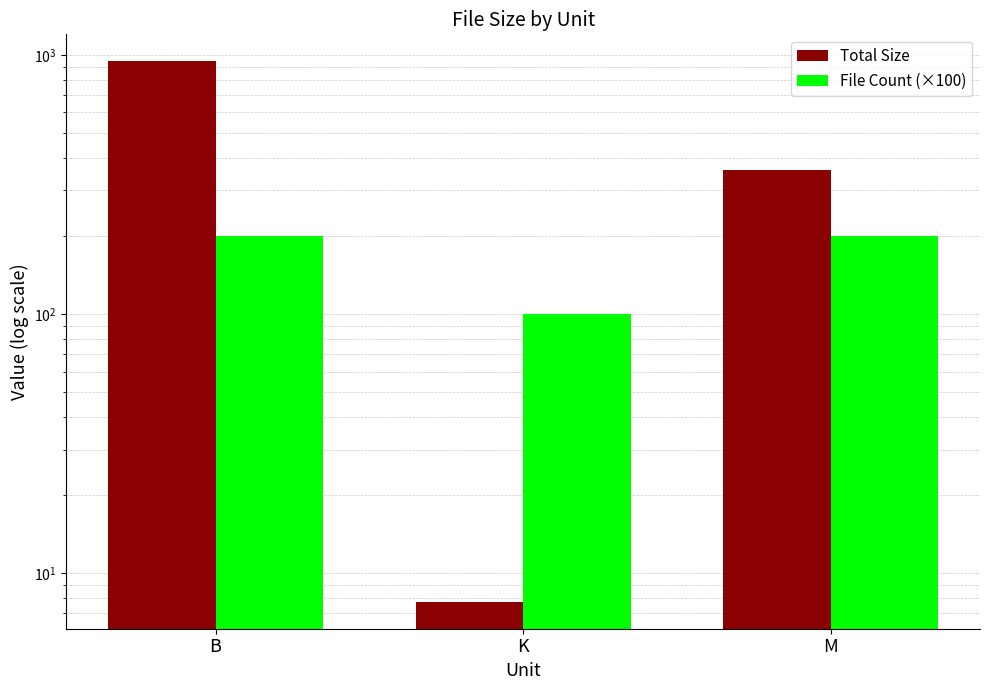

How many bars are there in each group?

2